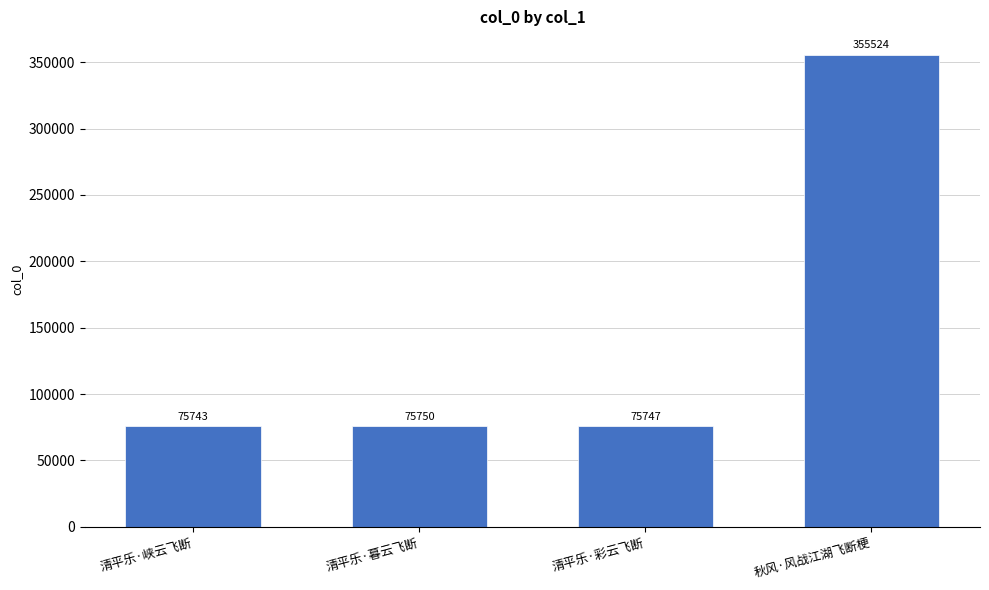

Reading left to right, what are all the values shown in this chart?

75743	75750	75747	355524